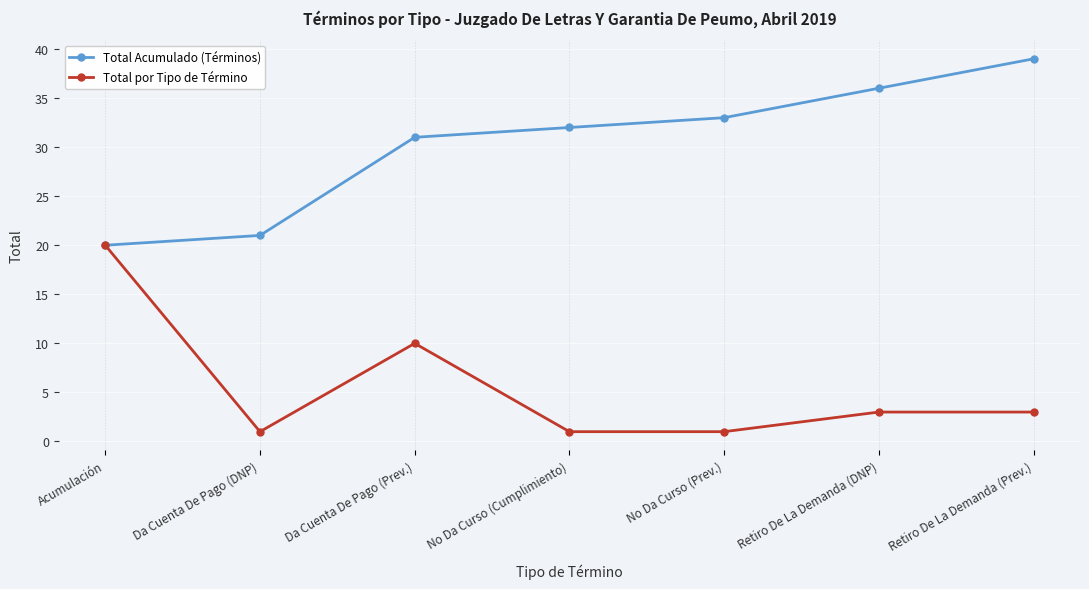

At which category is the sum across all series the highest?

Retiro De La Demanda (Prev.)